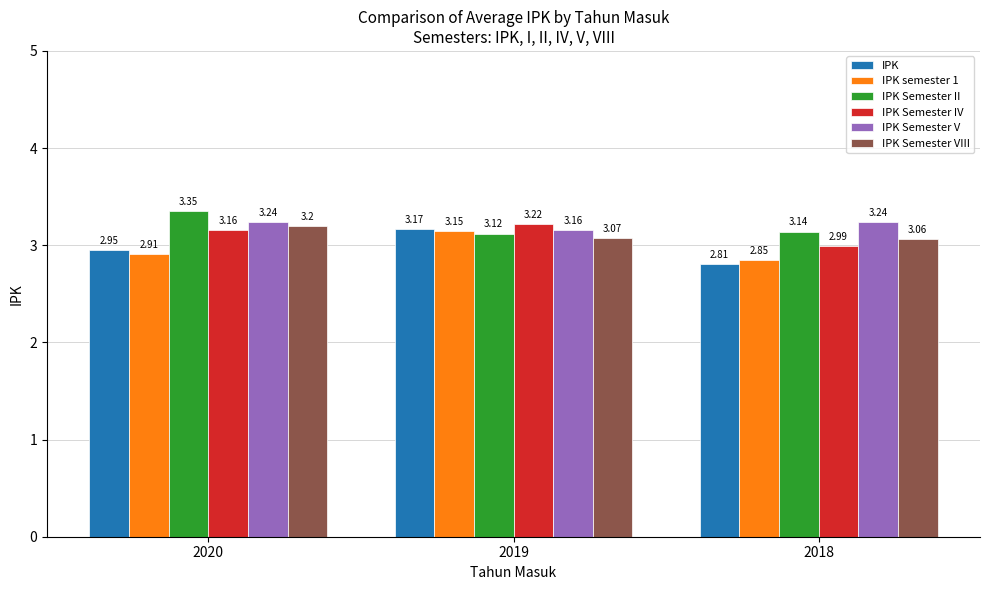

How many groups of bars are there?

3